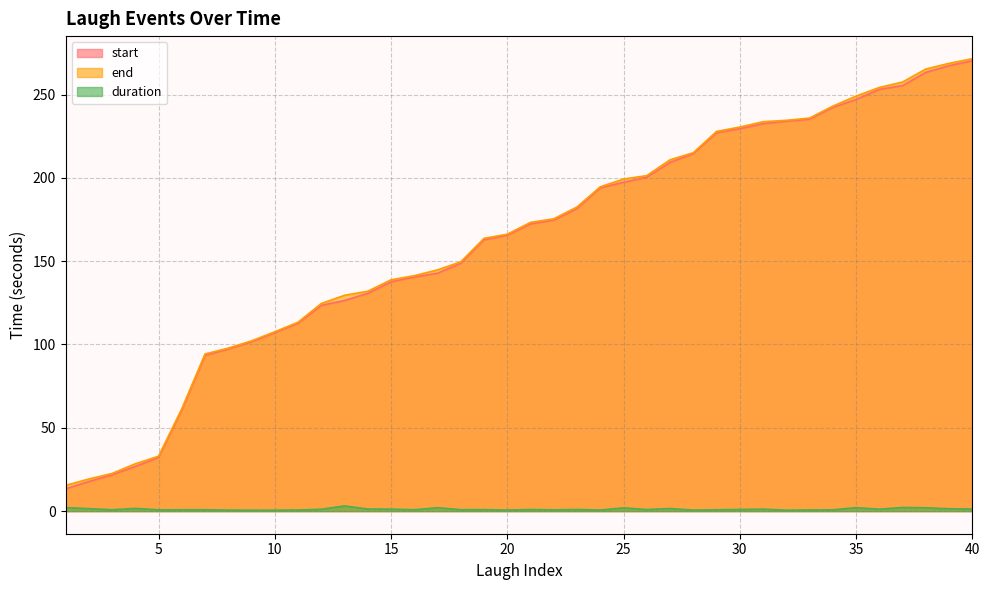

Rank the categories by duration value from lowest to highest.

9, 10, 32, 8, 28, 20, 24, 11, 33, 22, 34, 5, 6, 29, 16, 3, 7, 18, 19, 26, 21, 23, 30, 12, 36, 15, 31, 40, 14, 39, 2, 27, 4, 25, 38, 17, 35, 1, 37, 13